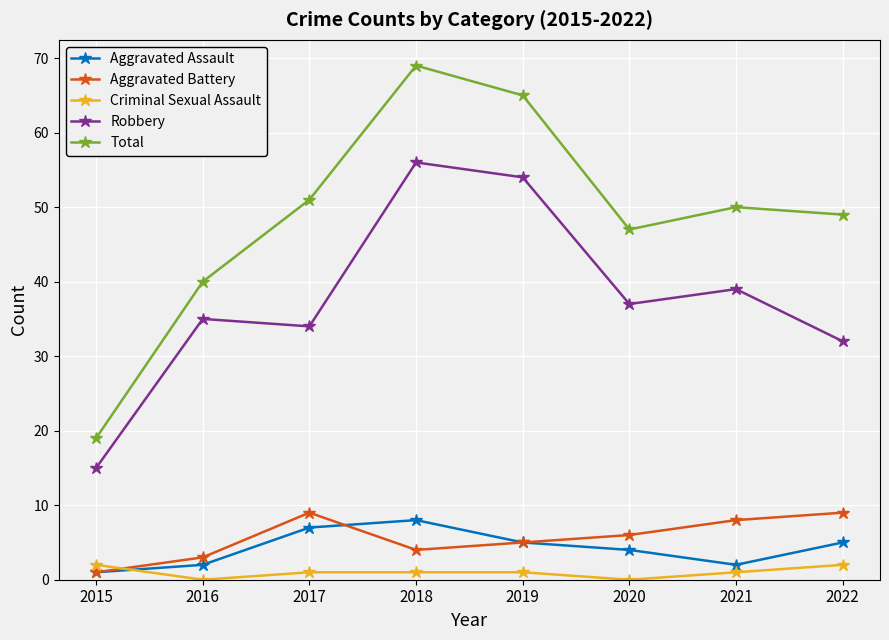

List the series in order of their peak value, highest first.

Total, Robbery, Aggravated Battery, Aggravated Assault, Criminal Sexual Assault